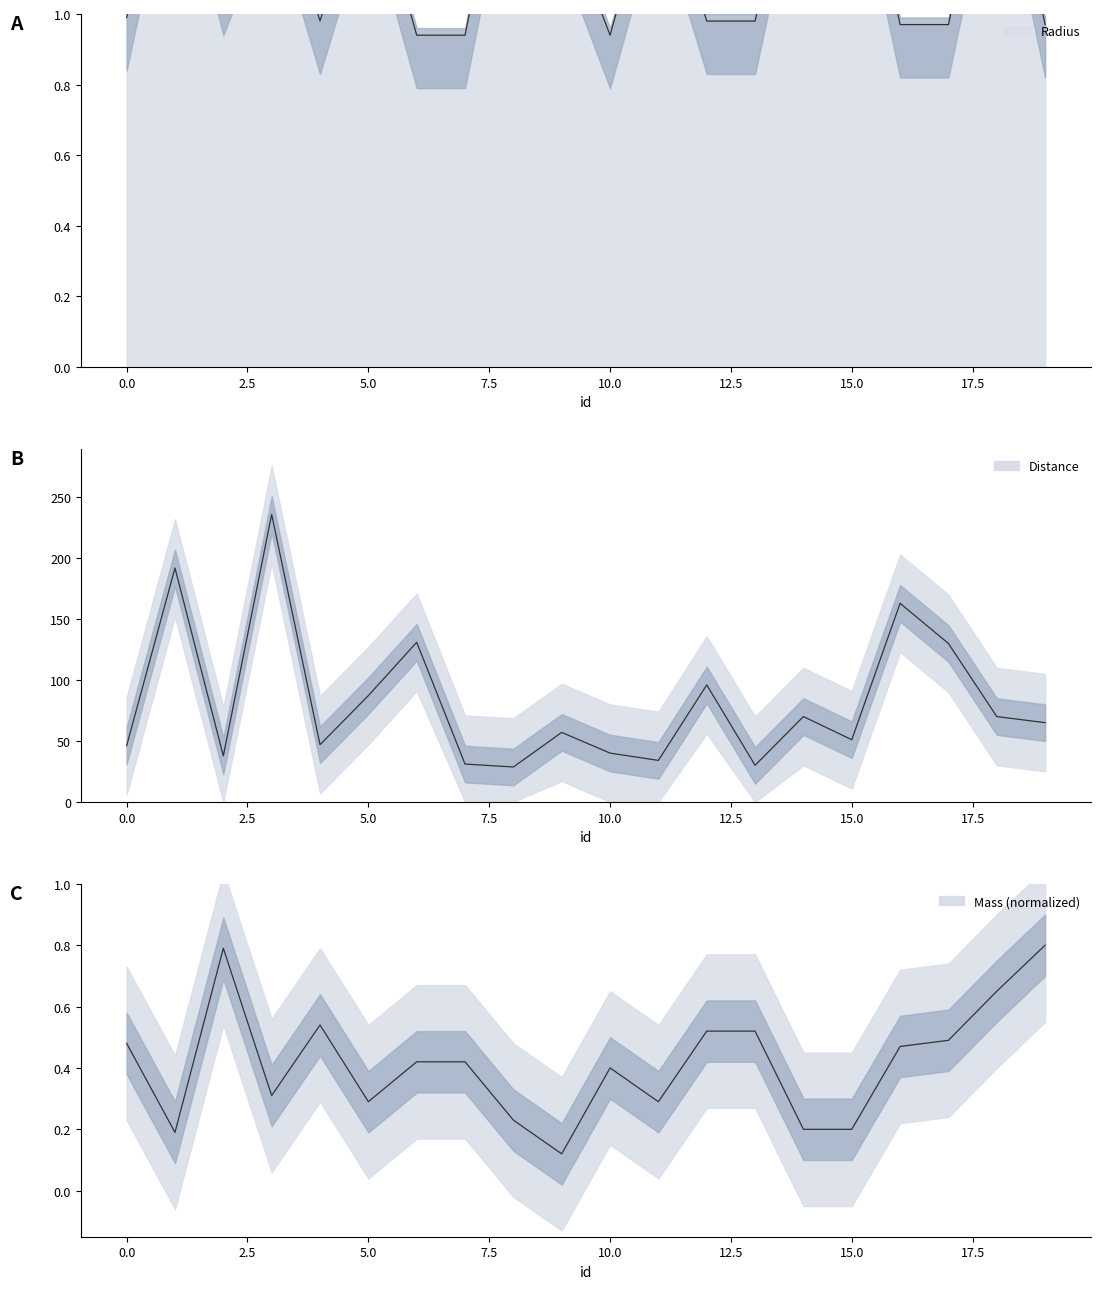

What is the value of the Radius point at the 8th from the left?

0.9